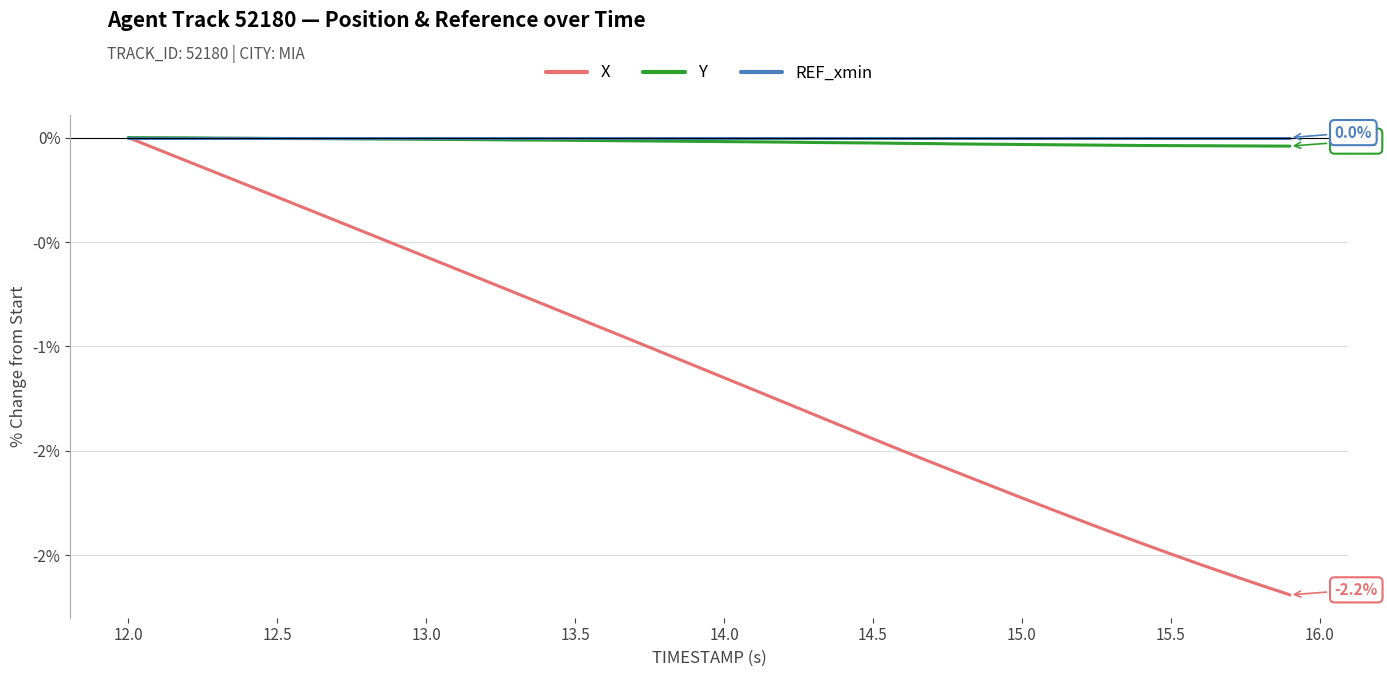

True or false: X and Y cross at least once.

False